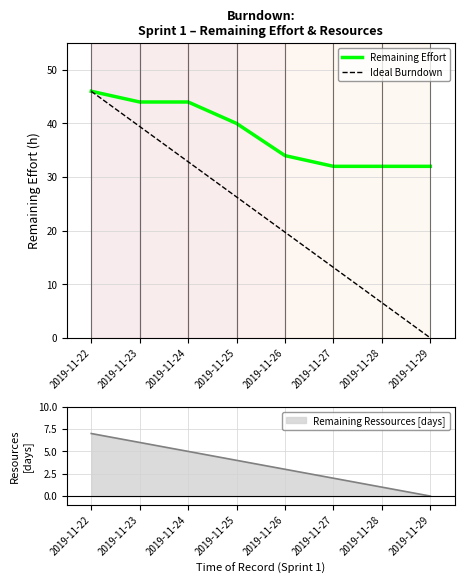

True or false: Remaining Effort has a value of 59.2 at 2019-11-25.

False